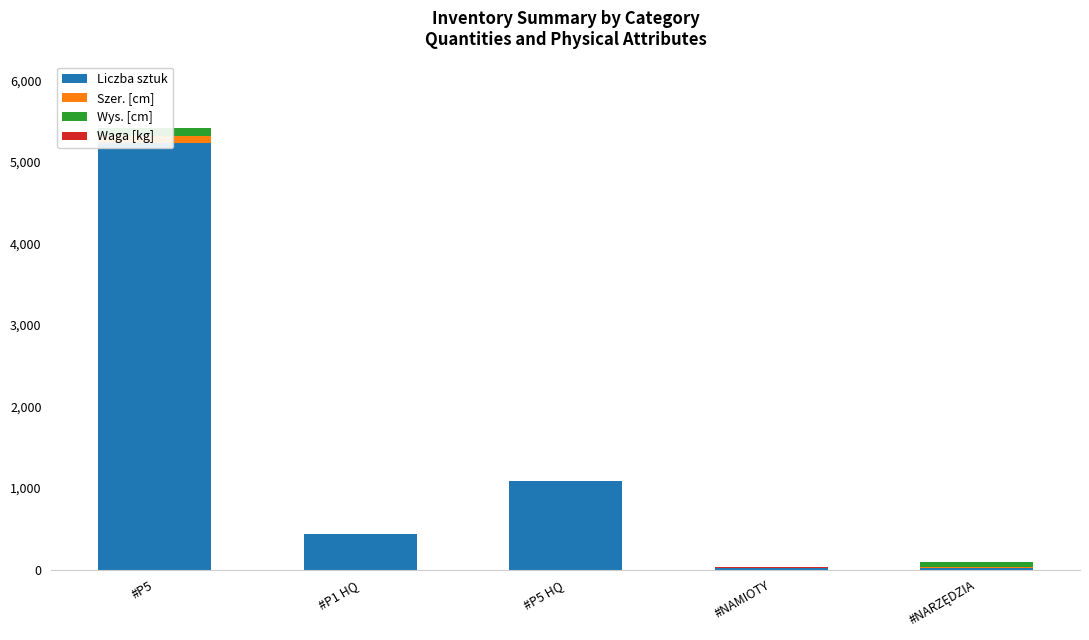

At #P1 HQ, list the series in order from smallest to largest.

Szer. [cm], Wys. [cm], Waga [kg], Liczba sztuk